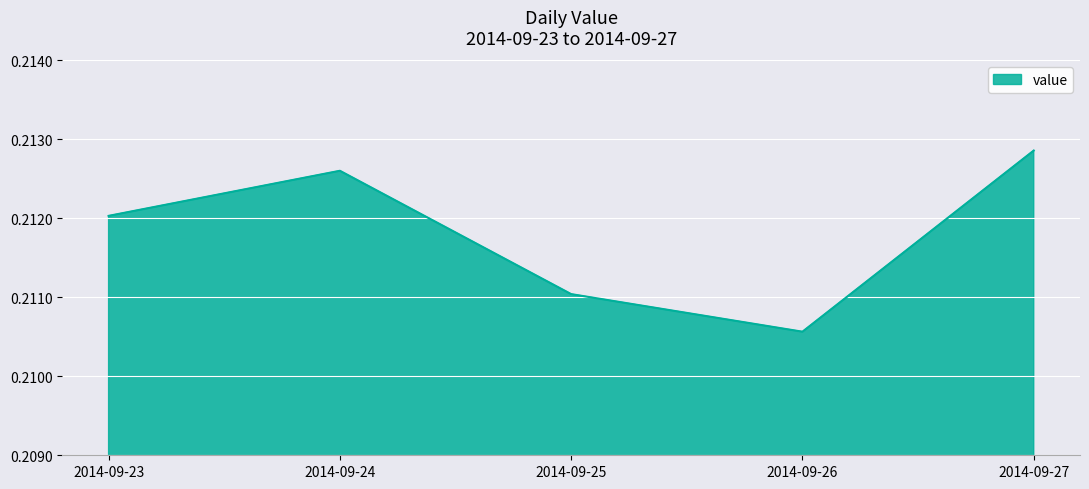

How many lines are shown in the chart?

1